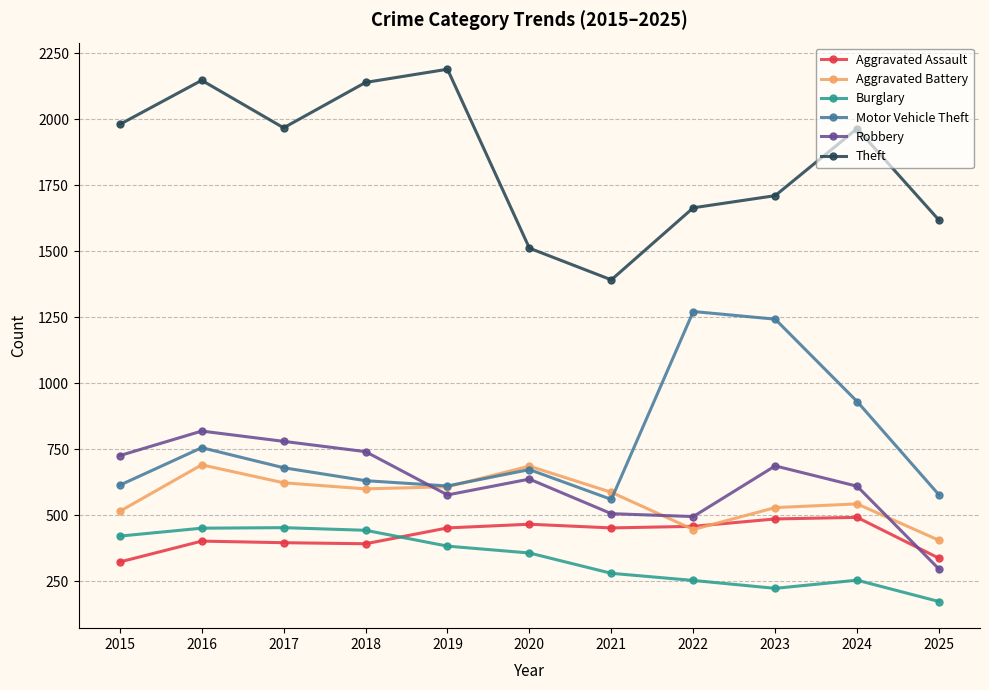

What is the difference between the Motor Vehicle Theft values at 2021 and 2024?

371